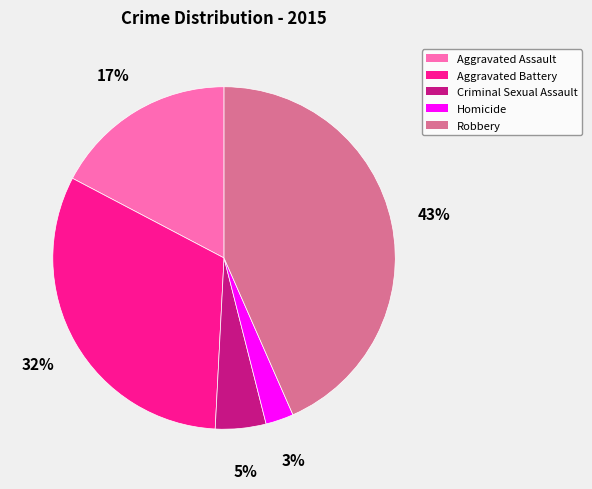

What is the largest slice in the pie chart?

Robbery